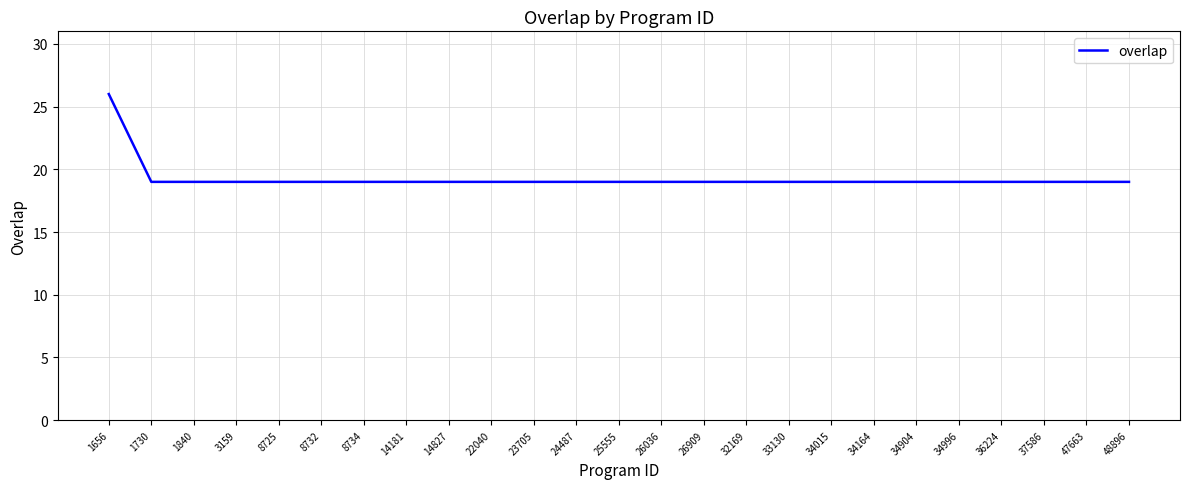

Is it true that the value at 25555 is 11?

False